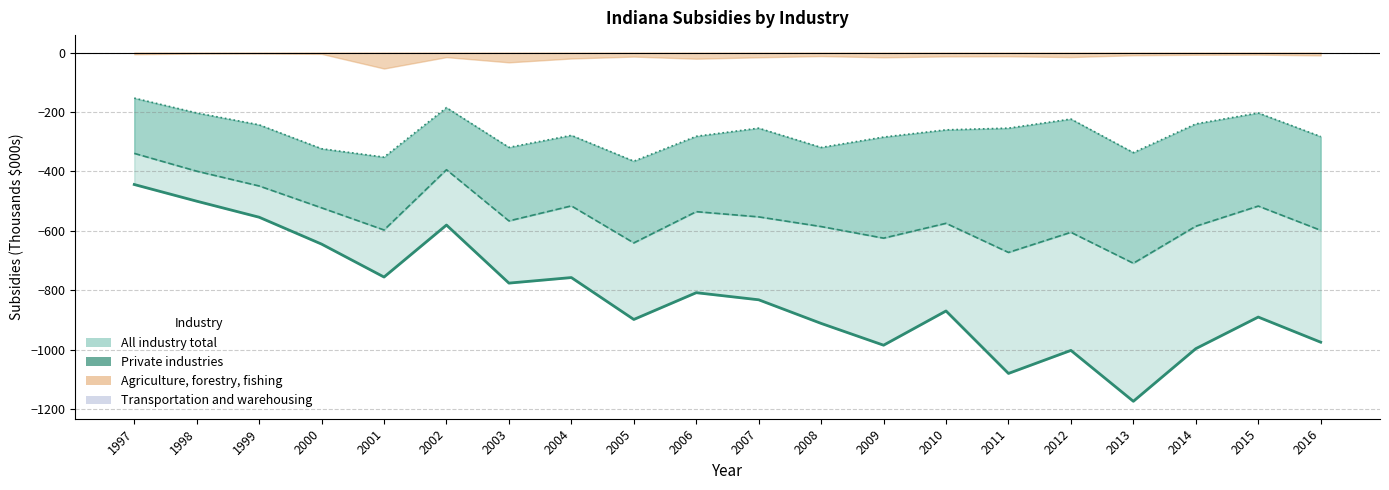

What is the value of the 7th point from the left?

-775.5